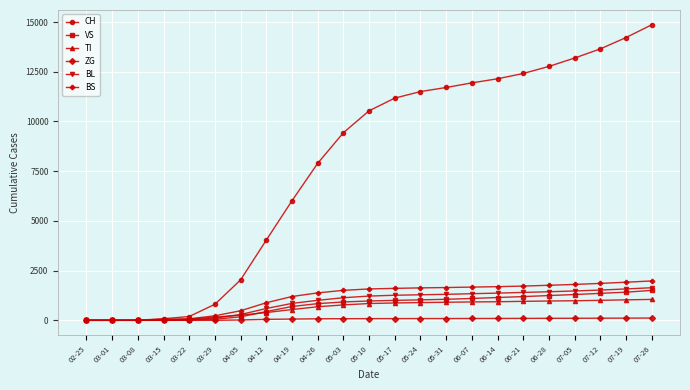

What is the difference between the BL values at 05-24 and 06-07?

54